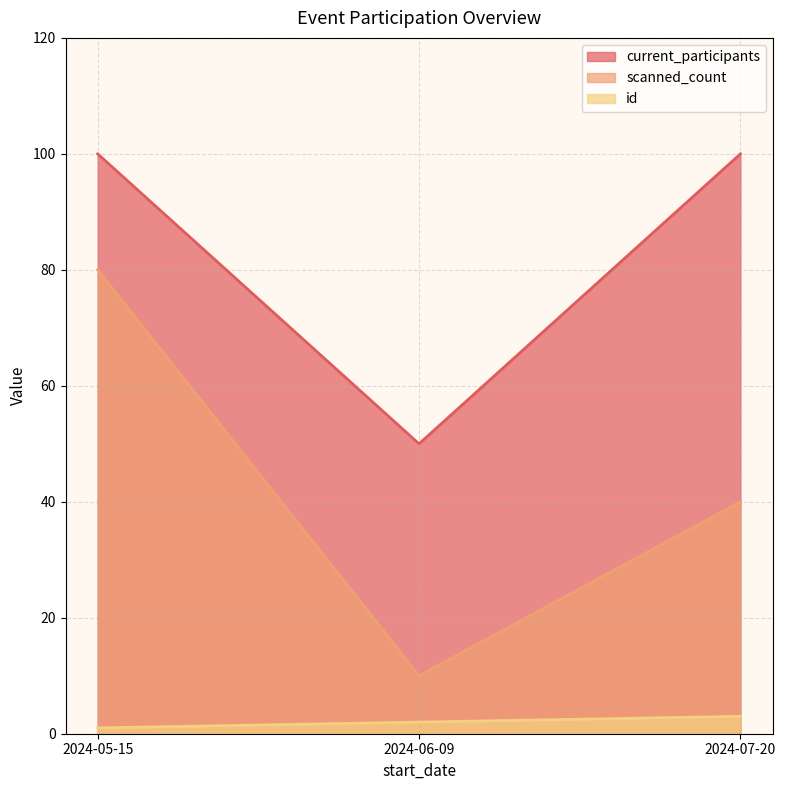

List the labels in order of current_participants value, largest first.

2024-05-15, 2024-07-20, 2024-06-09